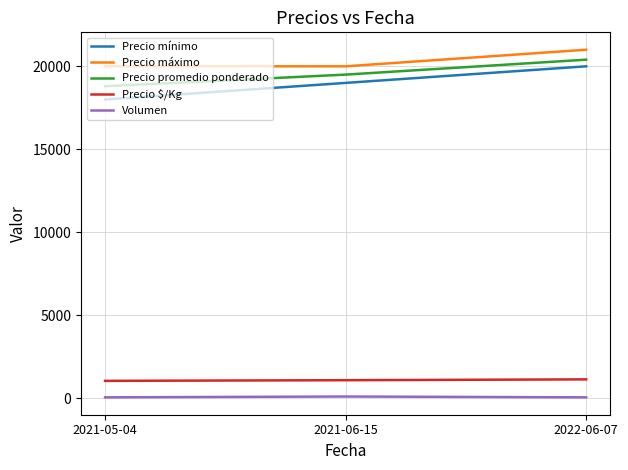

Is it true that Precio promedio ponderado equals 26626 at 2022-06-07?

False